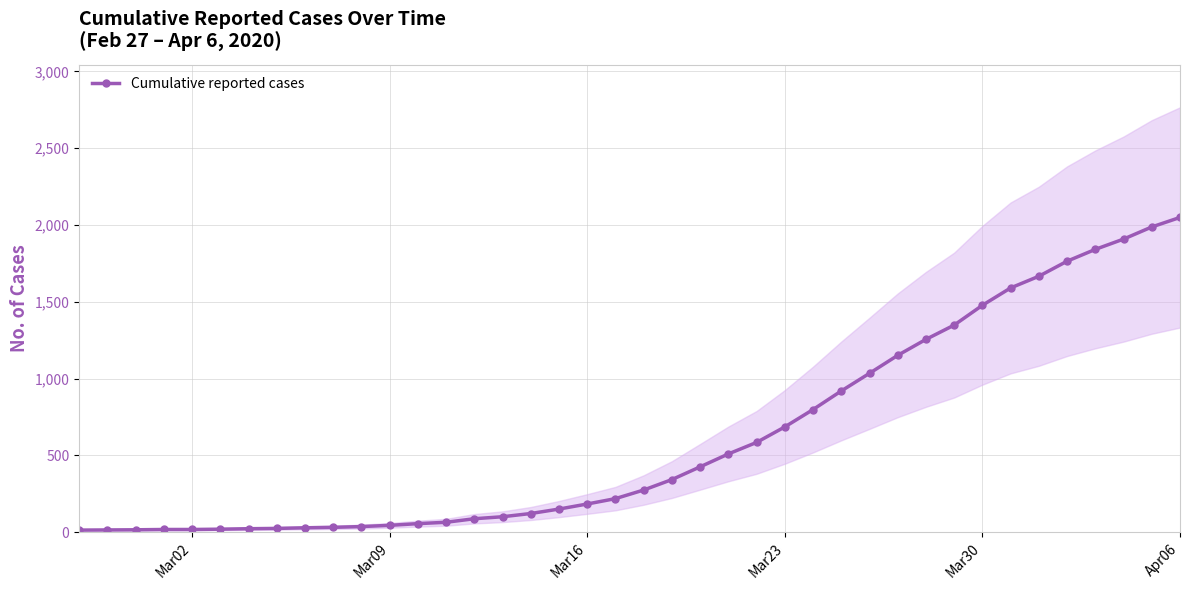

What is the highest value of the Cumulative reported cases series?

2049